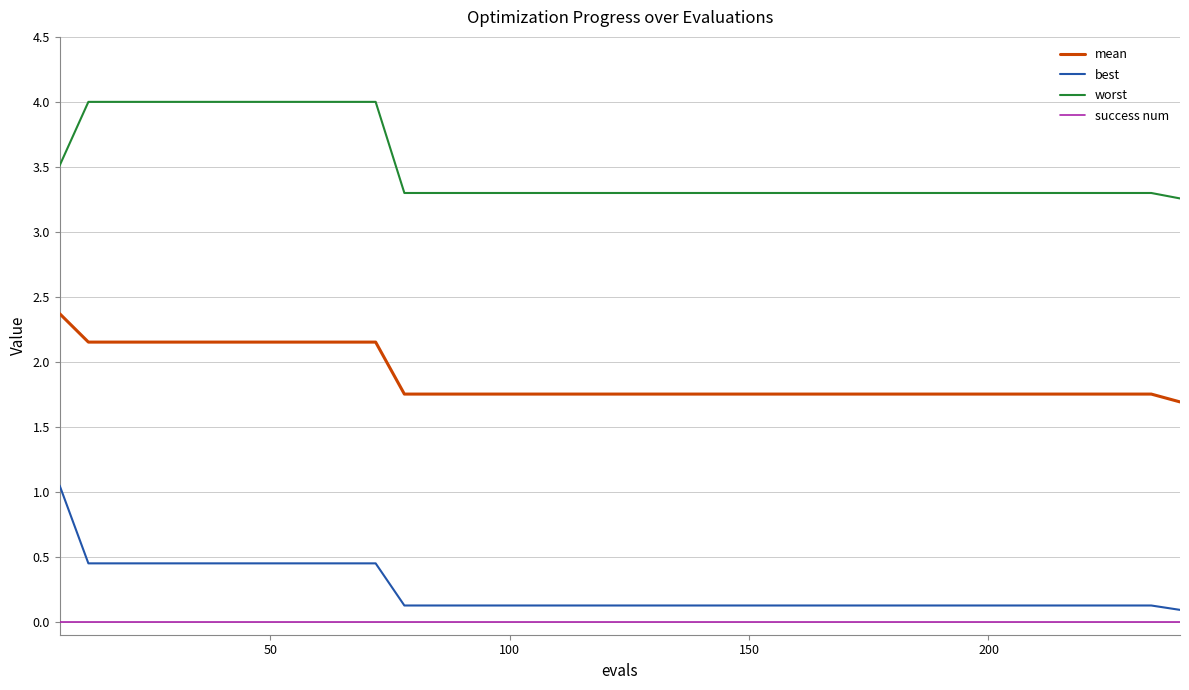

Which series has the largest total across all categories?

worst